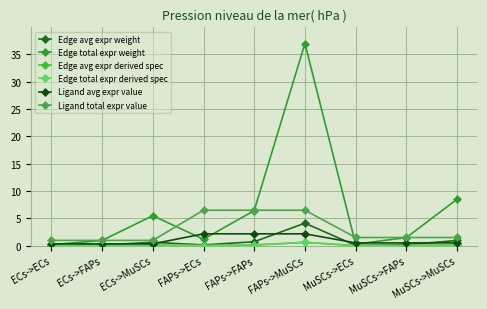

At which label does Edge avg expr weight reach its minimum?

ECs->ECs